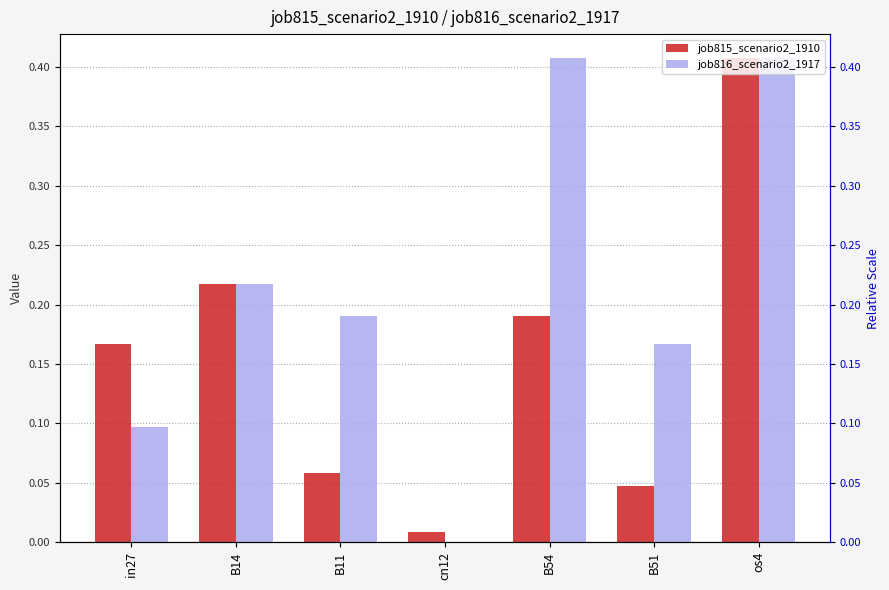

Is it true that job815_scenario2_1910 equals 0.1 at B11?

True